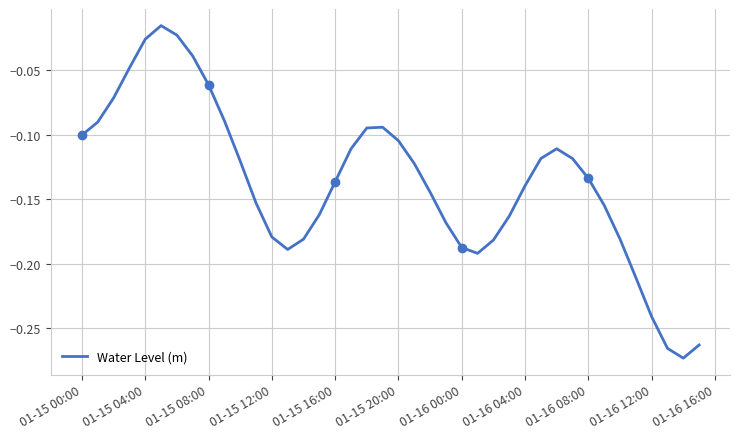

The value of Water Level (m) at 01-15 20:00 is -0.2. True or false?

False